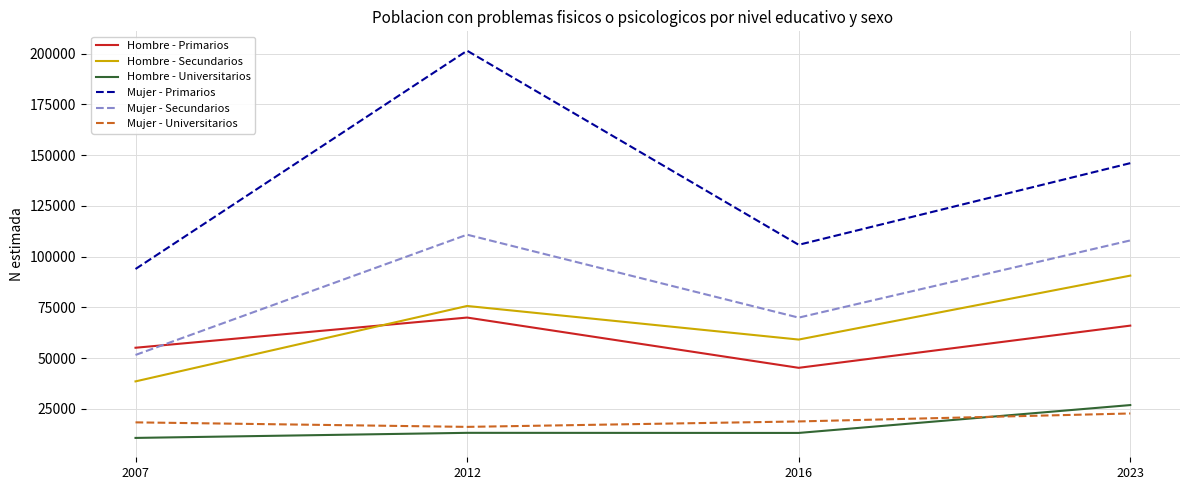

True or false: Mujer - Universitarios has more than 0 interior local peaks.

False